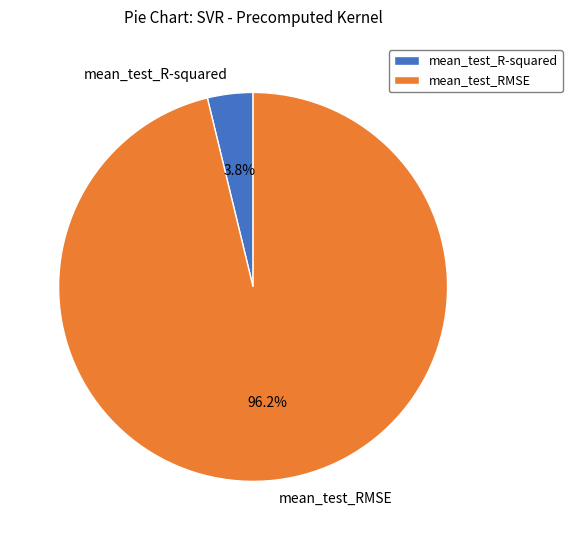

Which category has the biggest portion of the pie?

mean_test_RMSE